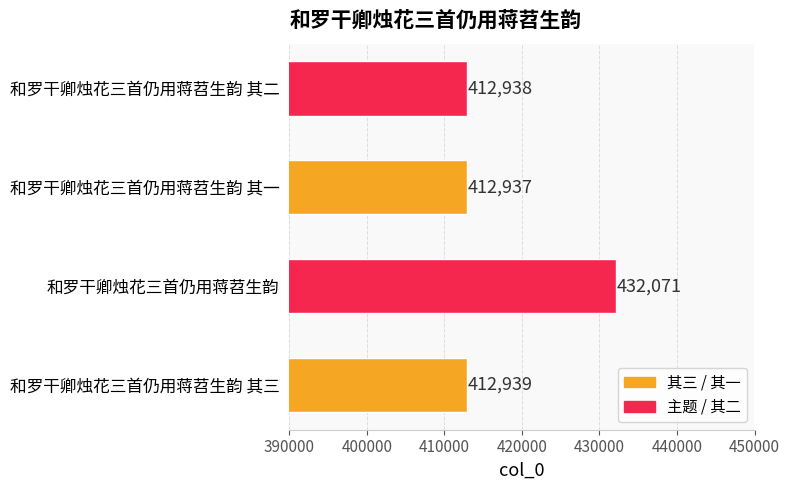

Are the bars grouped side by side (vs. stacked)?

No